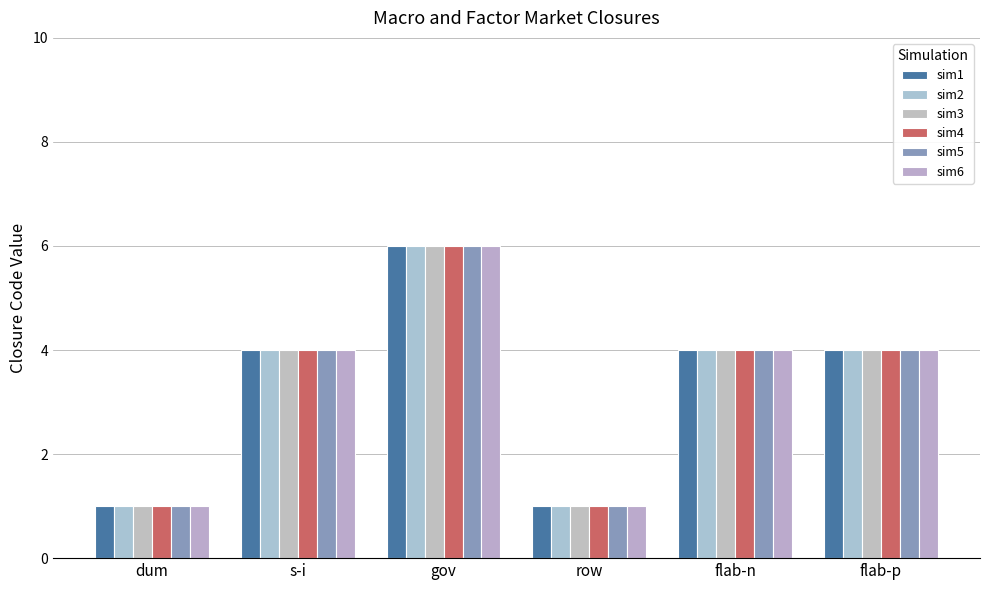

Count the sim2 values in the range 1 to 4.

5